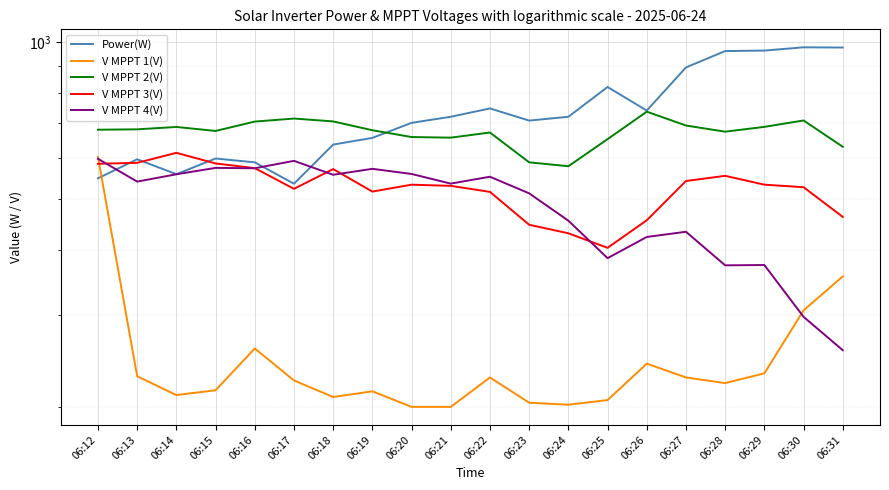

What is the difference between the maximum and second lowest values in the V MPPT 3(V) series?

183.3